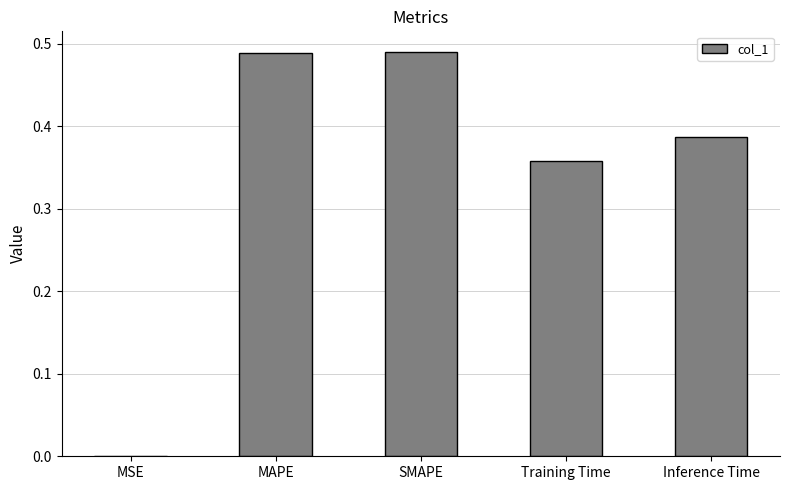

Between MAPE and MSE, which is larger?

MAPE